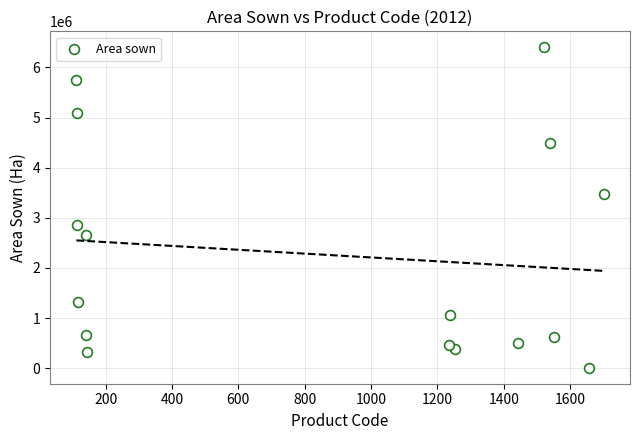

What is the range of Y values (max minus min)?

6392596